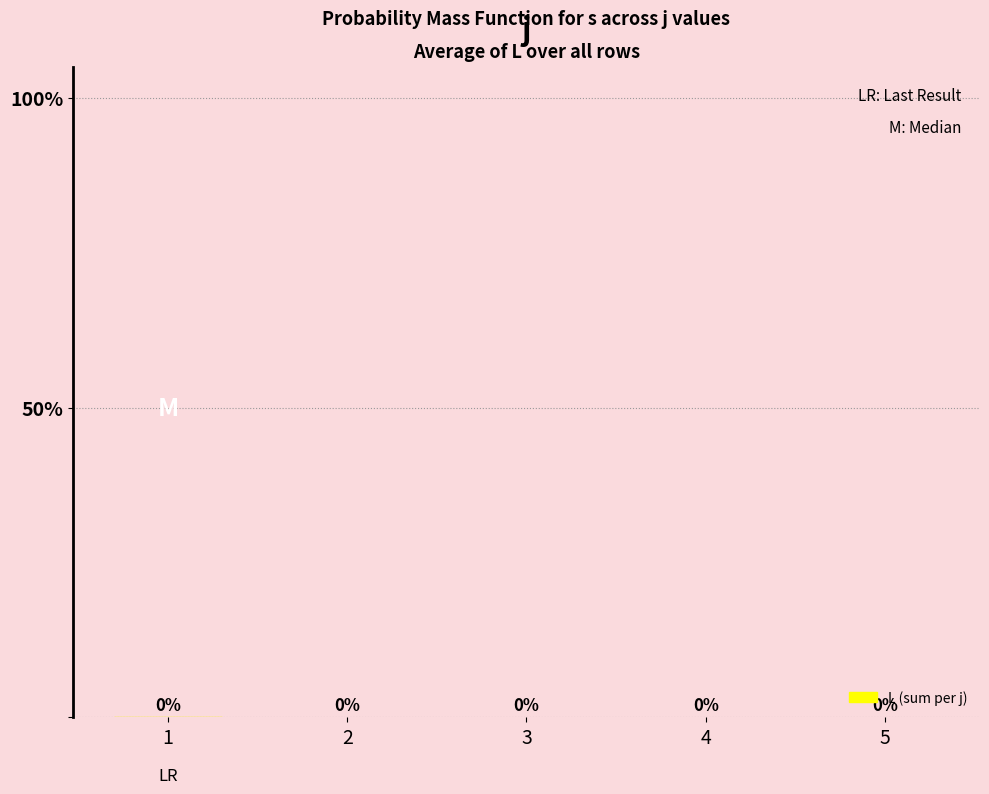

Where is s nearest to the value 3?

2